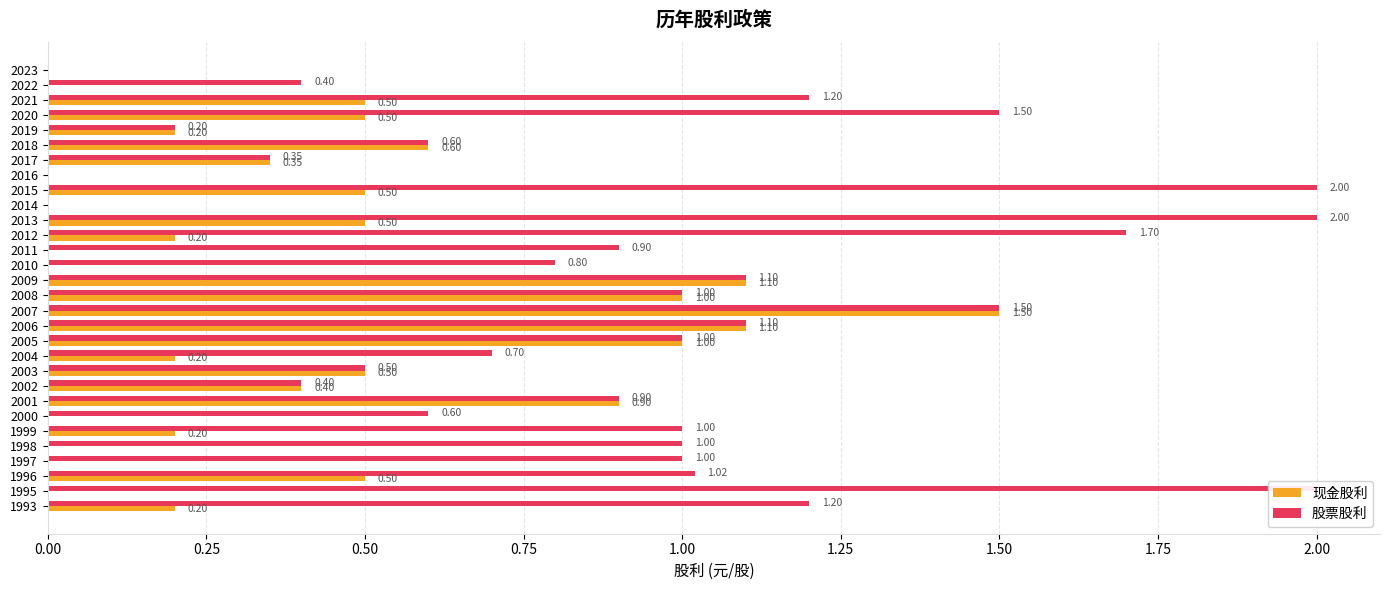

Is the value of 现金股利 at 1997 greater than the value of 股票股利 at 2023?

No